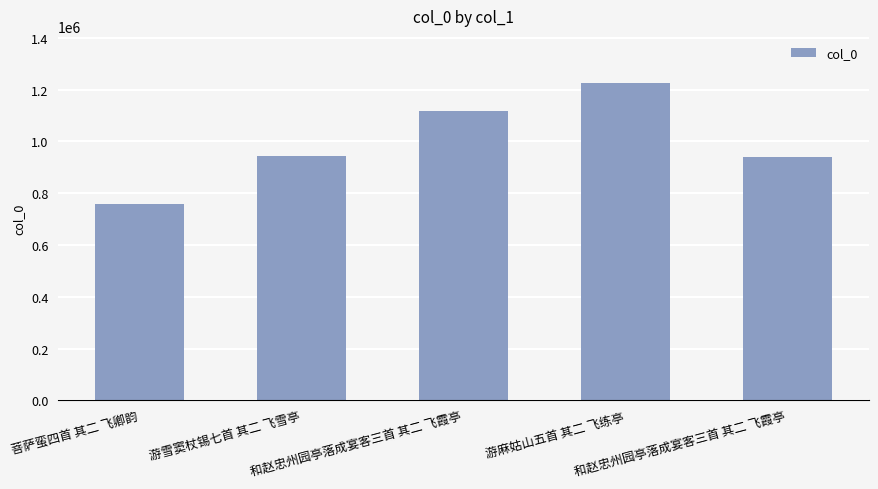

Reading left to right, what are all the values shown in this chart?

菩萨蛮四首 其二 飞卿韵=757214	游雪窦杖锡七首 其二 飞雪亭=944824	和赵忠州园亭落成宴客三首 其二 飞霞亭=1118970	游麻姑山五首 其二 飞练亭=1224268	和赵忠州园亭落成宴客三首 其二 飞霞亭=938964